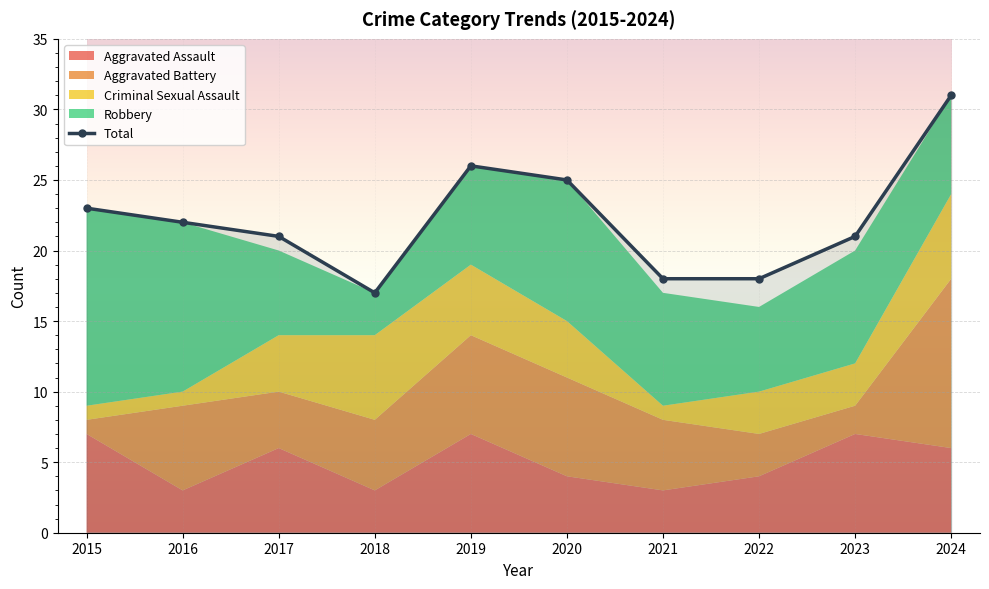

The value at 2023 is 32. True or false?

False